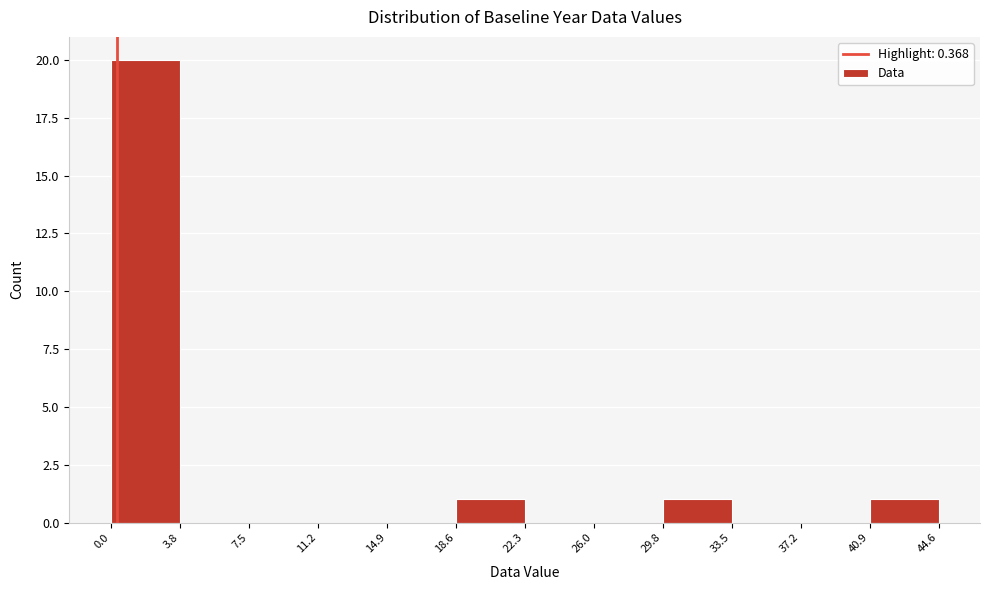

How tall is the bar that spans 18.6 to 22.3 on the x-axis? The values are not printed on the chart, so give them approximately, as read against the axis.

1